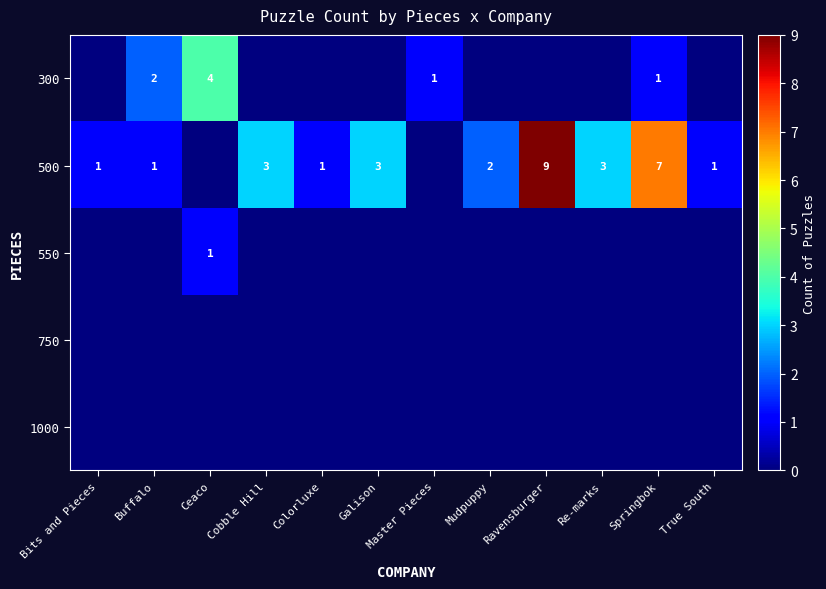

Is it true that 300 equals 6 at Ceaco?

False